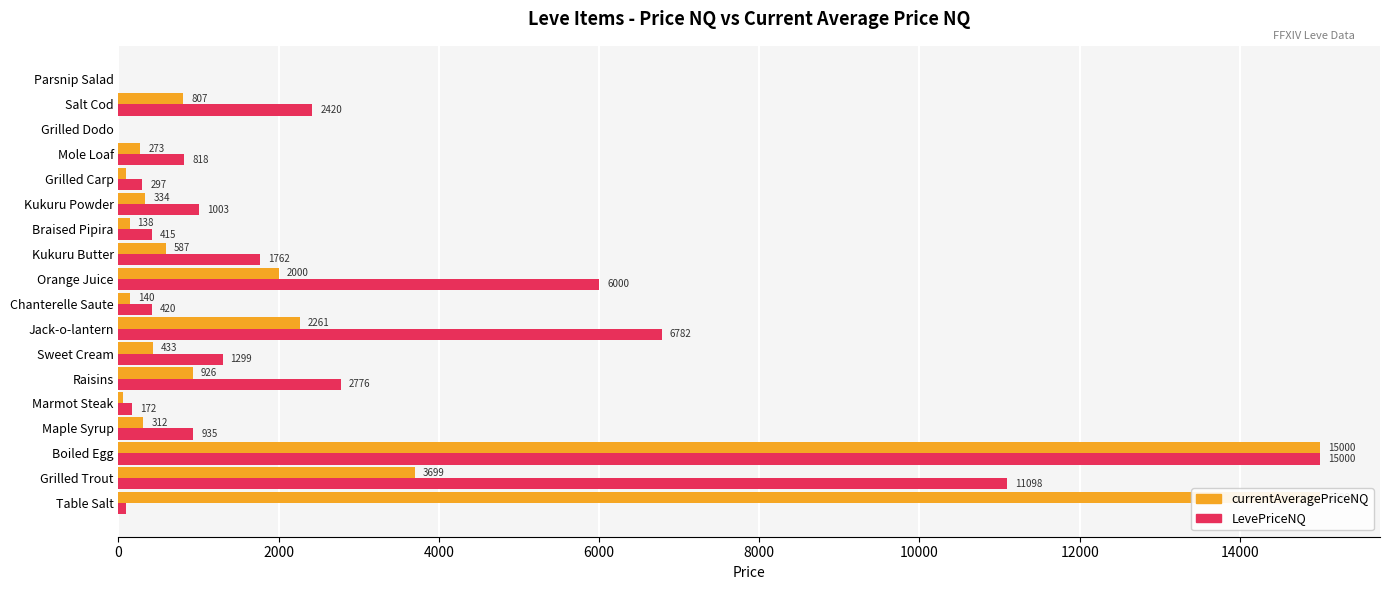

How many groups of bars are there?

18